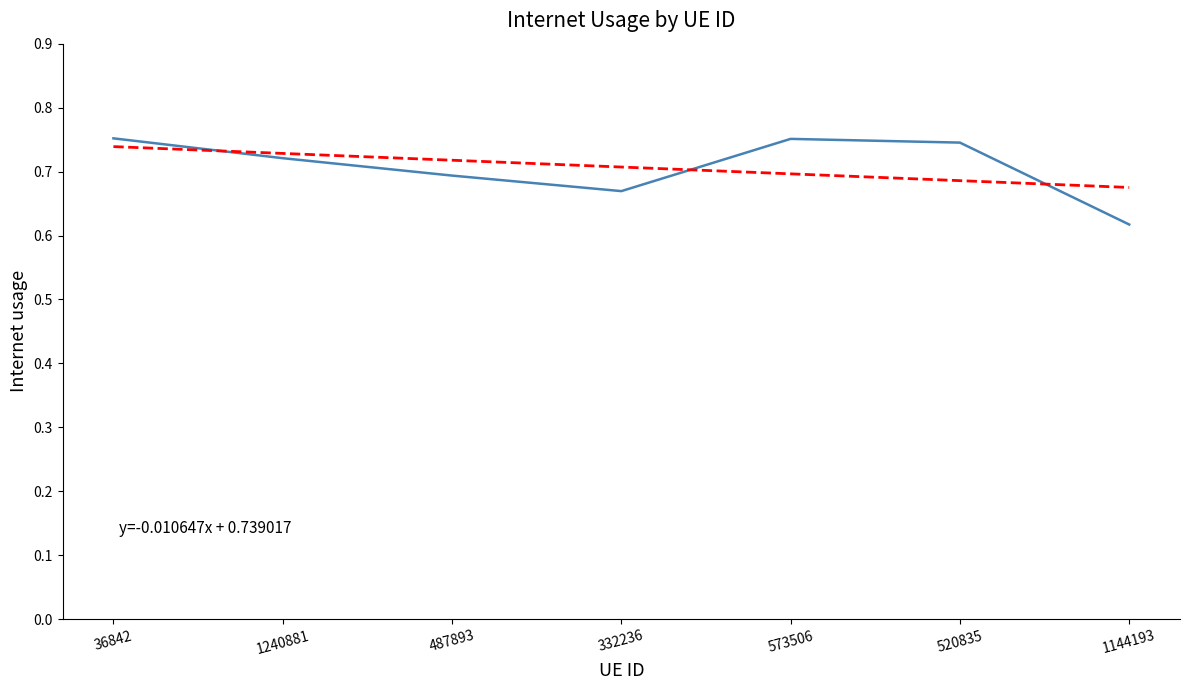

At which category is the sum across all series the highest?

36842